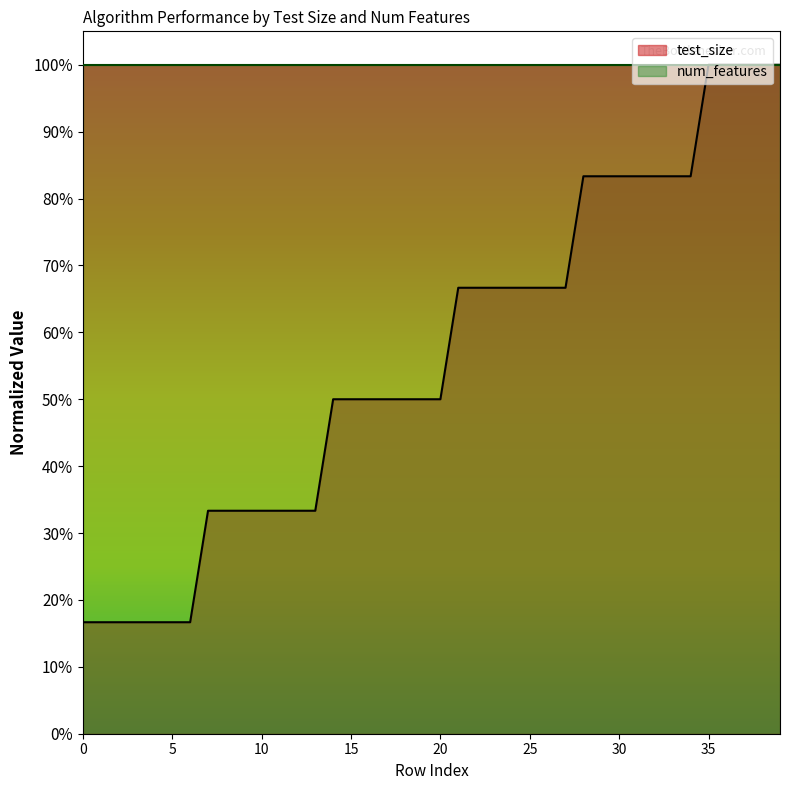

Reading right to left, transcribe all the data shown in this chart.

1.0	1.0	1.0	1.0	1.0	0.8	0.8	0.8	0.8	0.8	0.8	0.8	0.7	0.7	0.7	0.7	0.7	0.7	0.7	0.5	0.5	0.5	0.5	0.5	0.5	0.5	0.3	0.3	0.3	0.3	0.3	0.3	0.3	0.2	0.2	0.2	0.2	0.2	0.2	0.2